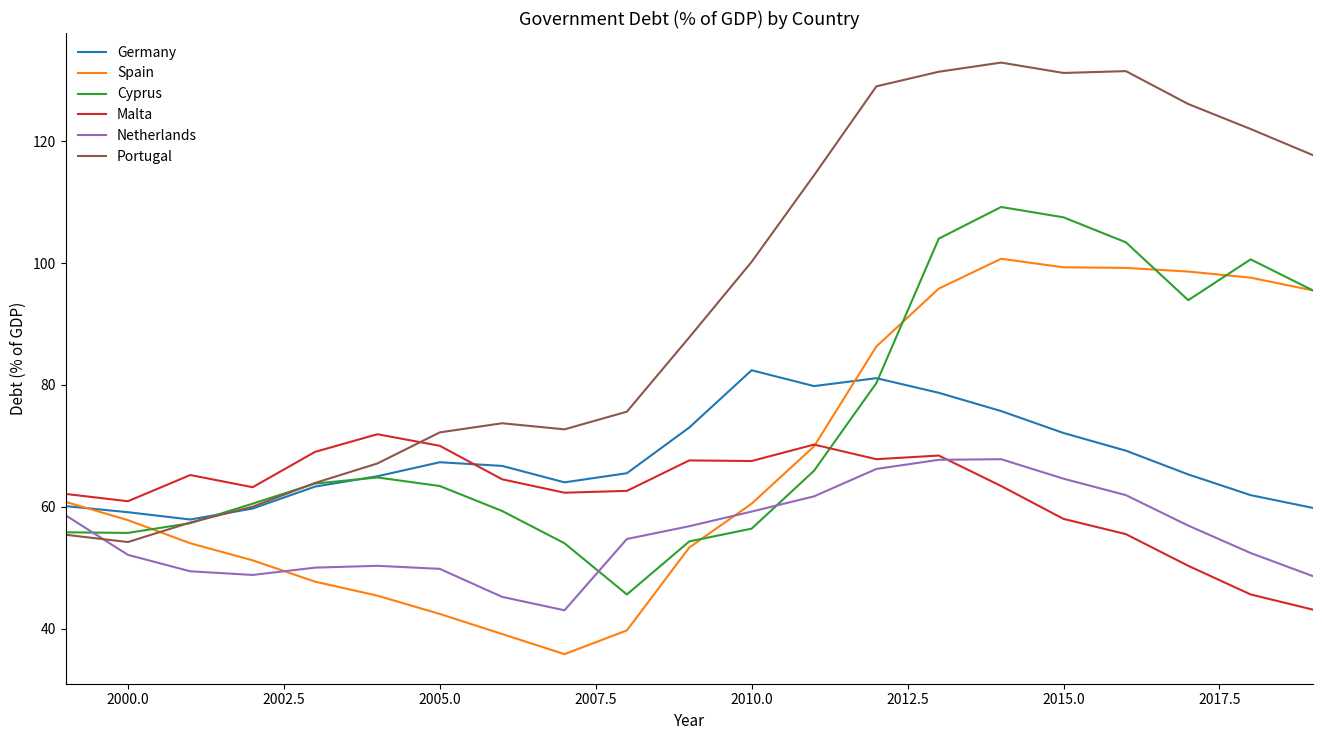

True or false: Cyprus and Malta intersect in this chart.

True